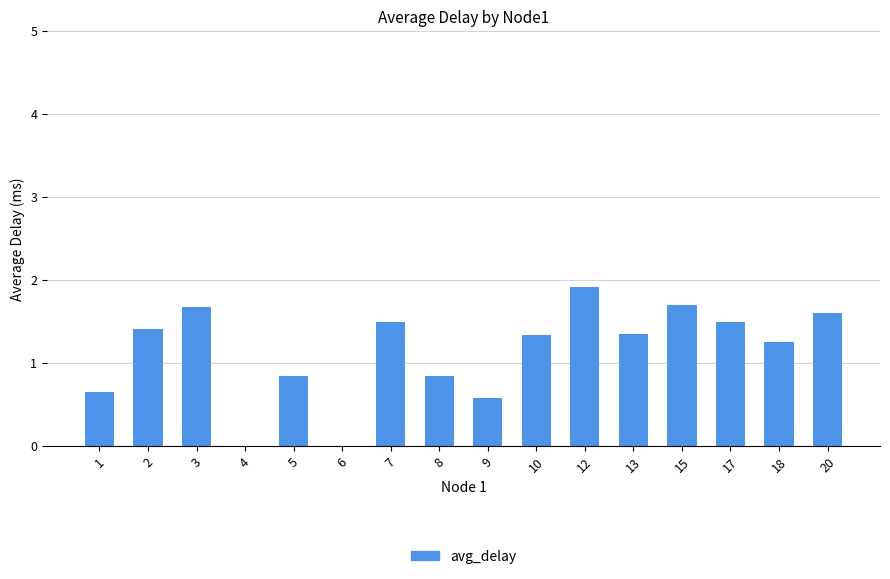

What is the sum of the values at 17 and 8?

2.3